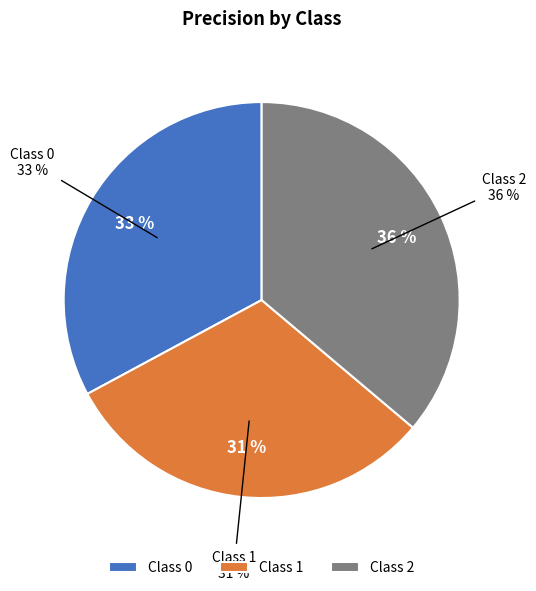

To the nearest percent, what is the combined percentage of 2 and 1?

67%